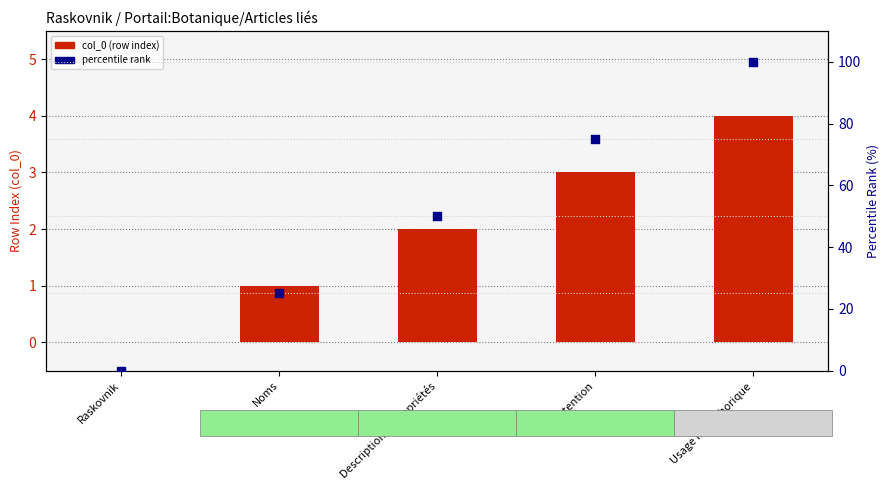

What are all the series names shown in the legend?

col_0 (row index), percentile rank